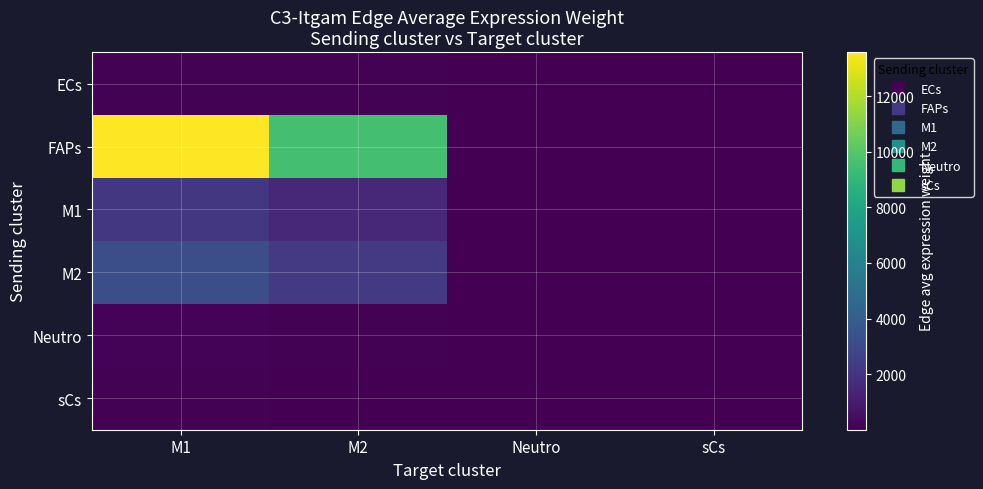

Which label corresponds to the largest value in the chart?

M1